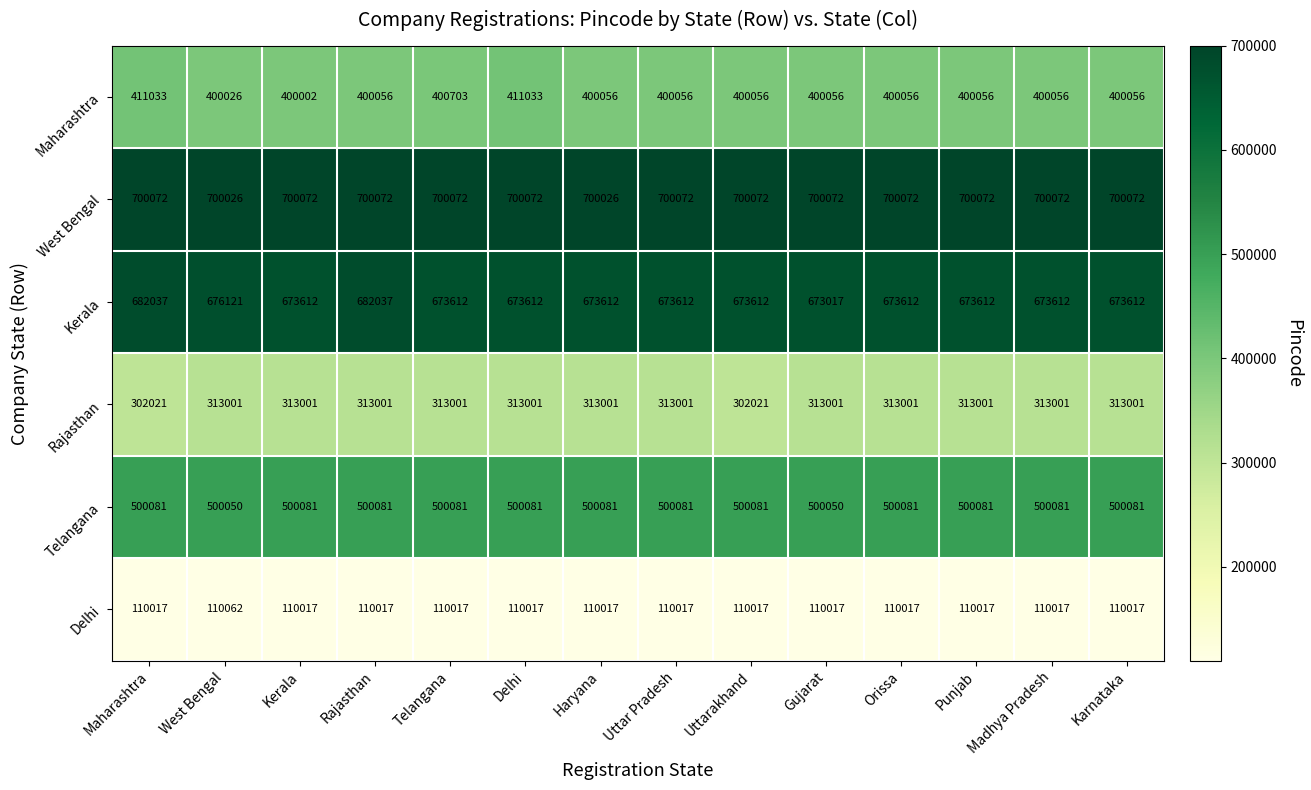

What is the smallest value displayed?

110017